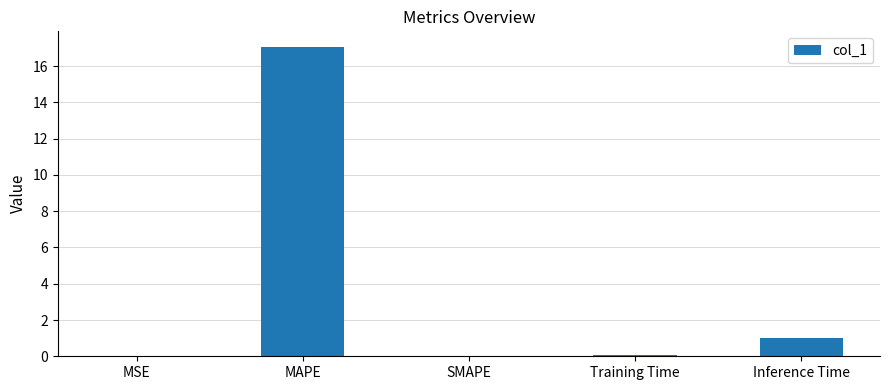

What is the sum of all values?

18.1